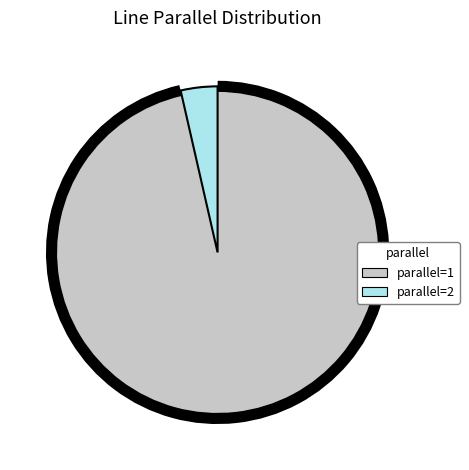

Is it true that parallel=2 is 53% of the pie?

False